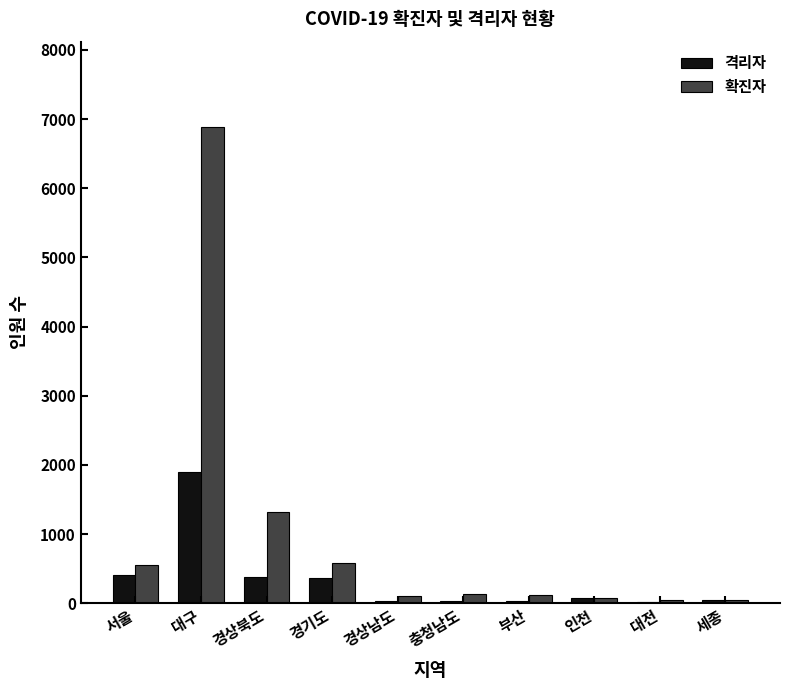

What is the average value of the 확진자 series?

985